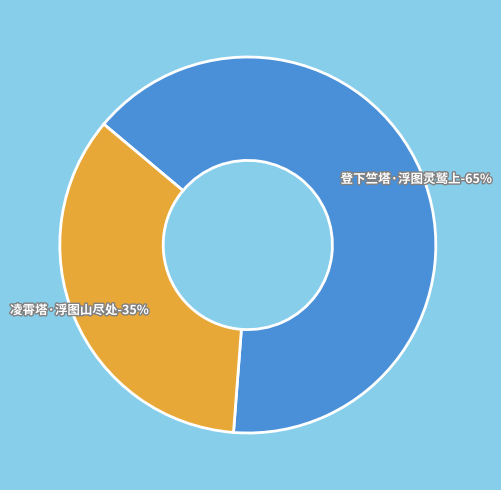

Which category has the smallest portion of the pie?

凌霄塔·浮图山尽处